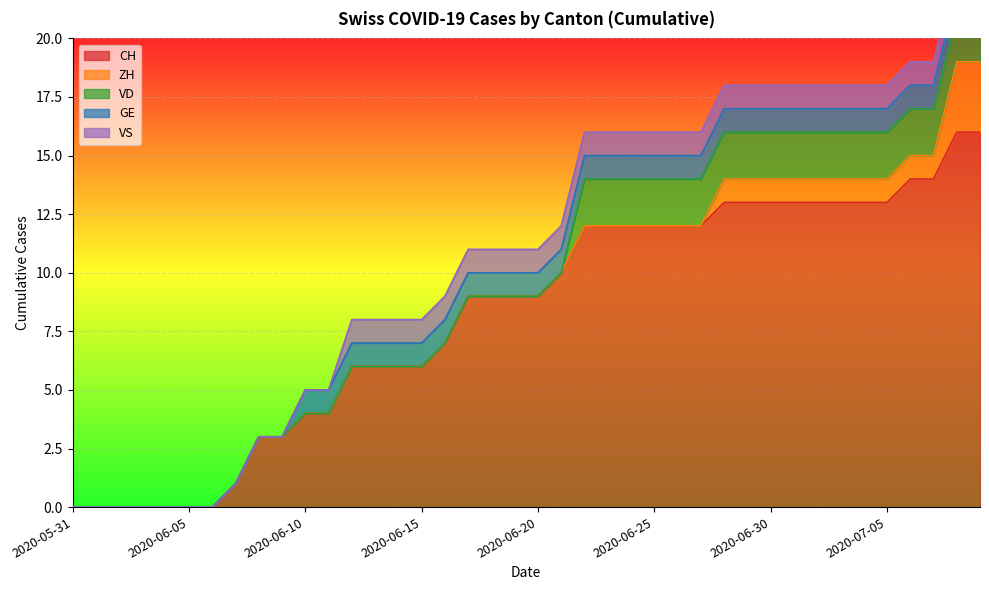

True or false: VS and CH cross at least once.

False